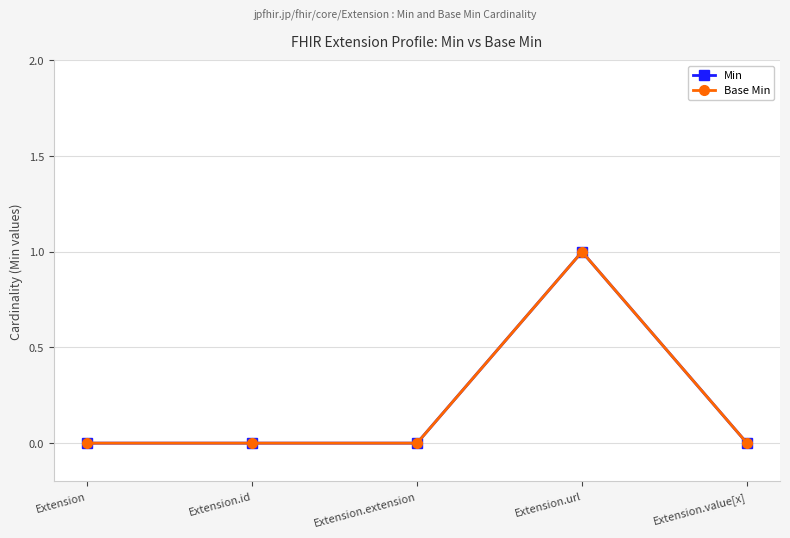

At how many categories does at least one series exceed 0?

1